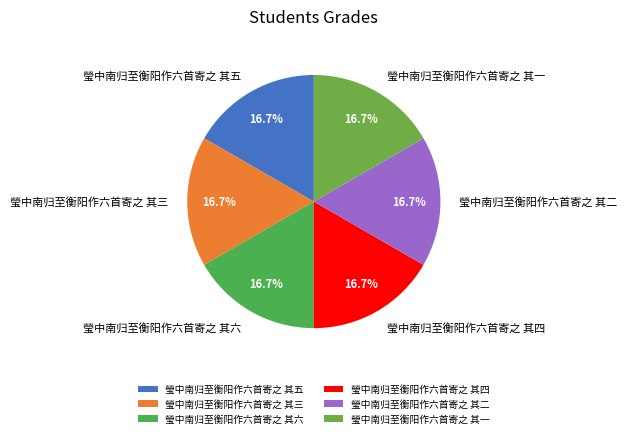

True or false: 瑩中南归至衡阳作六首寄之 其二 accounts for 22% of the total.

False